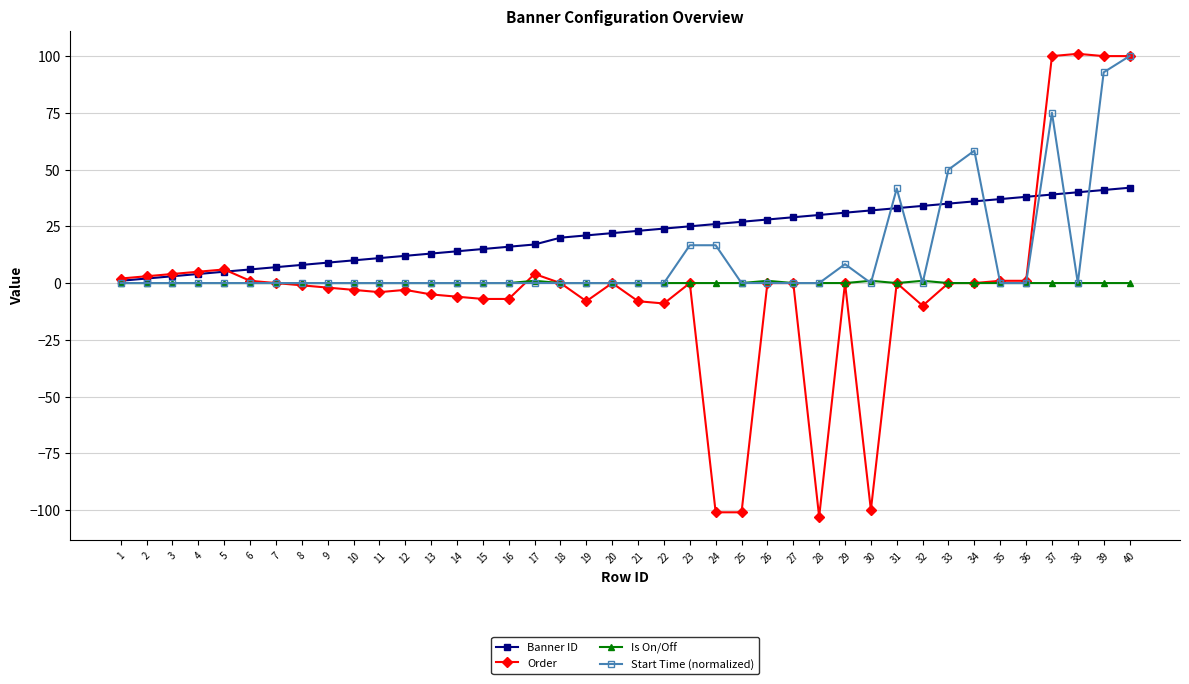

What is the minimum value for Order?

-103.0